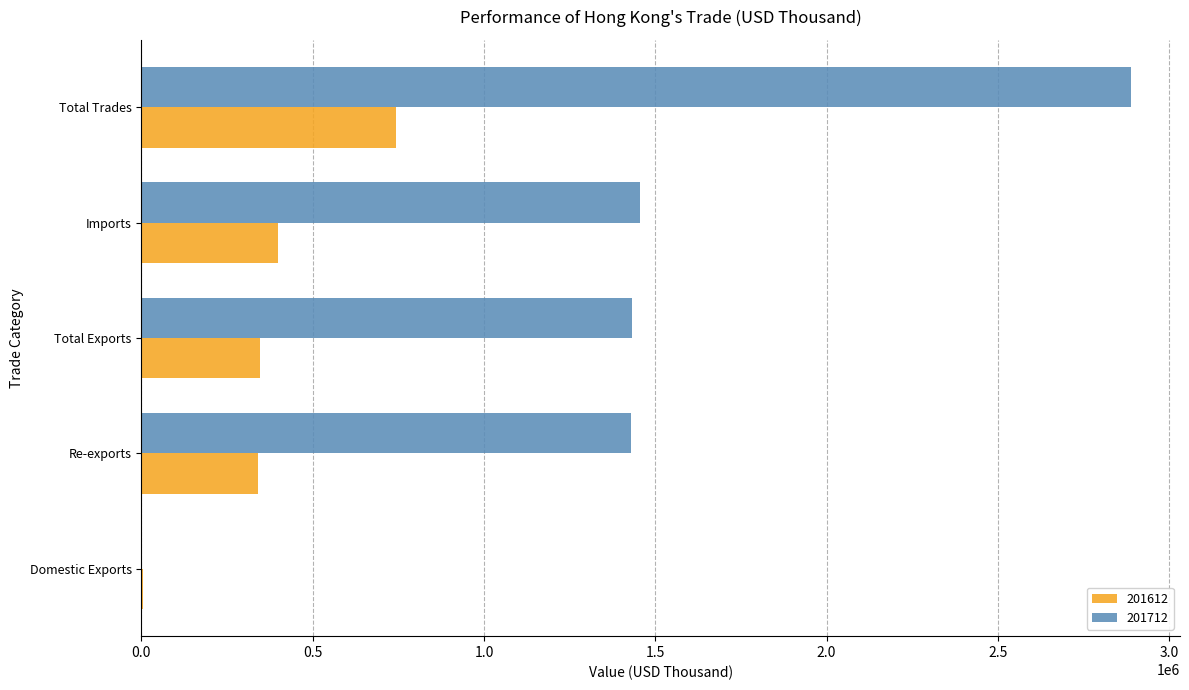

What is the sum of the 201712 values at Total Exports and Total Trades?

4319870.5